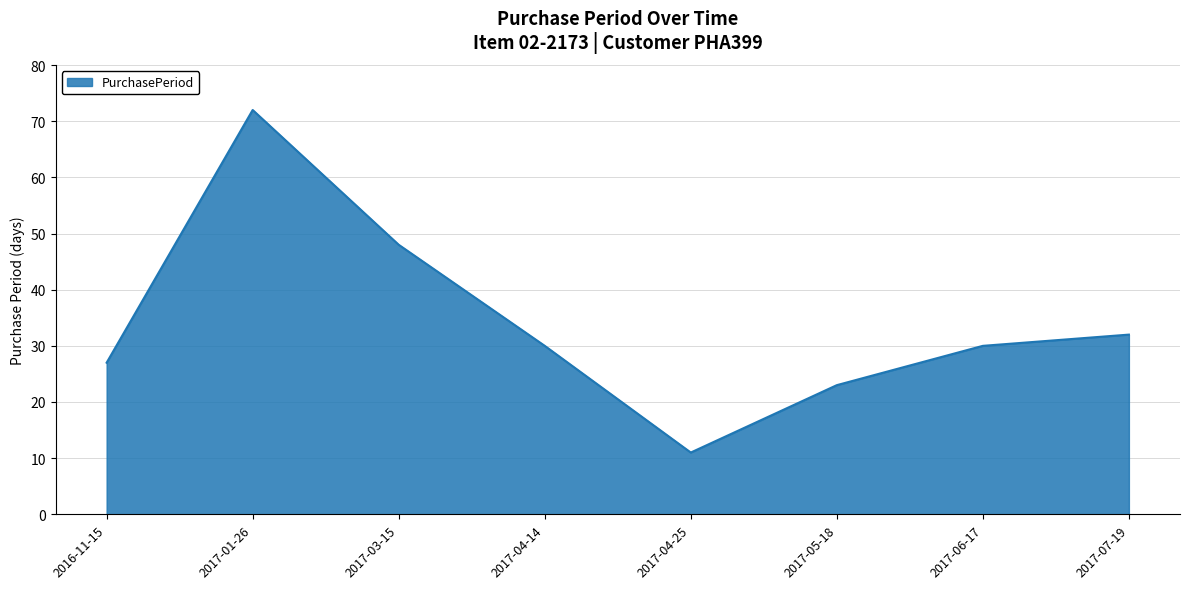

Reading left to right, extract all data points from this chart.

2016-11-15=27	2017-01-26=72	2017-03-15=48	2017-04-14=30	2017-04-25=11	2017-05-18=23	2017-06-17=30	2017-07-19=32